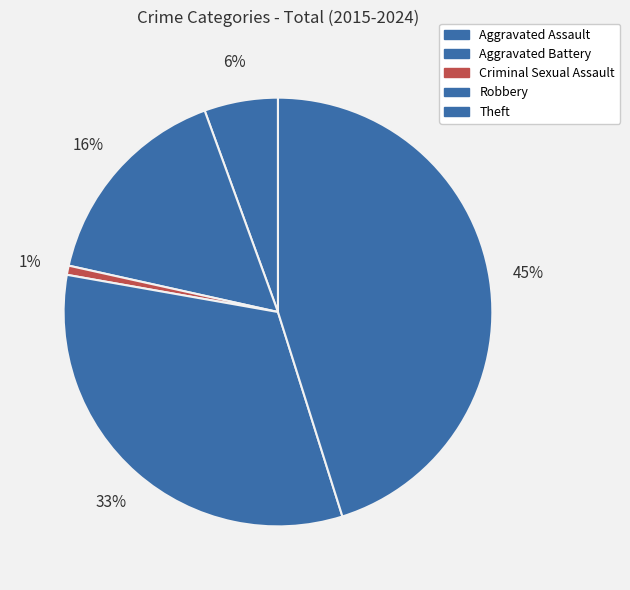

Is it true that Criminal Sexual Assault is 1% of the pie?

True